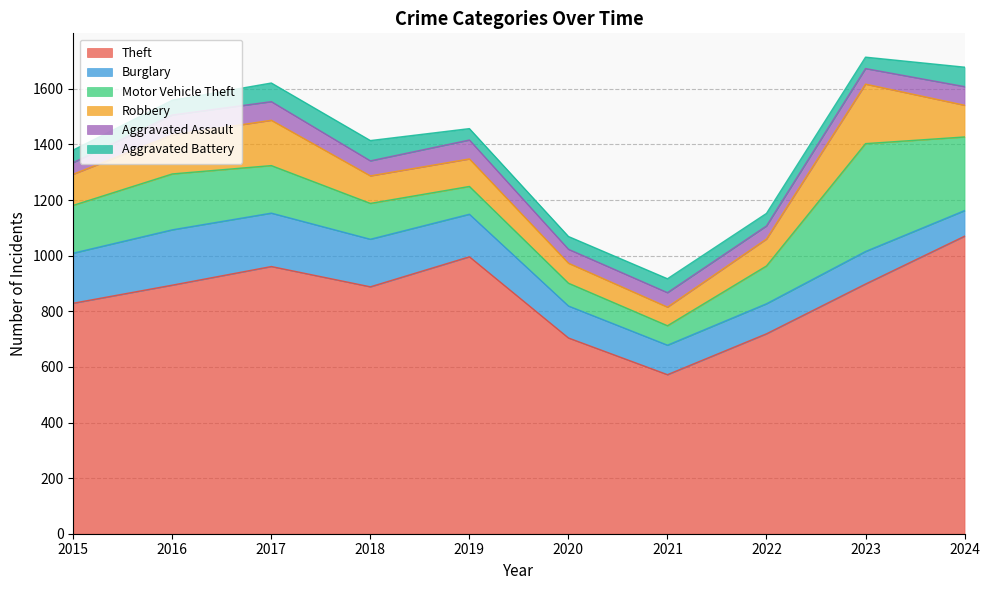

True or false: Aggravated Battery and Burglary cross at least once.

False